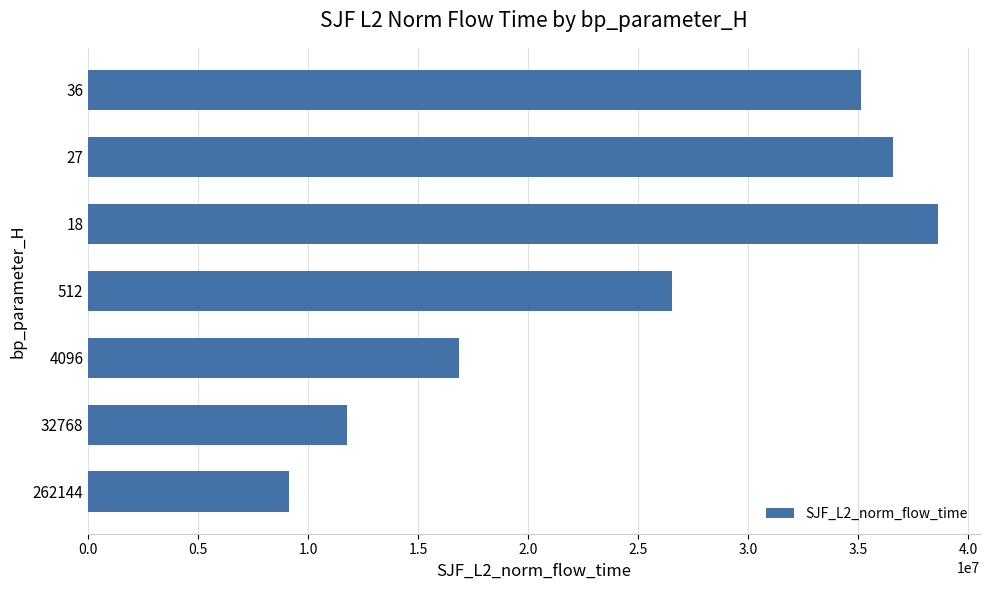

What is the average value?

24945919.7